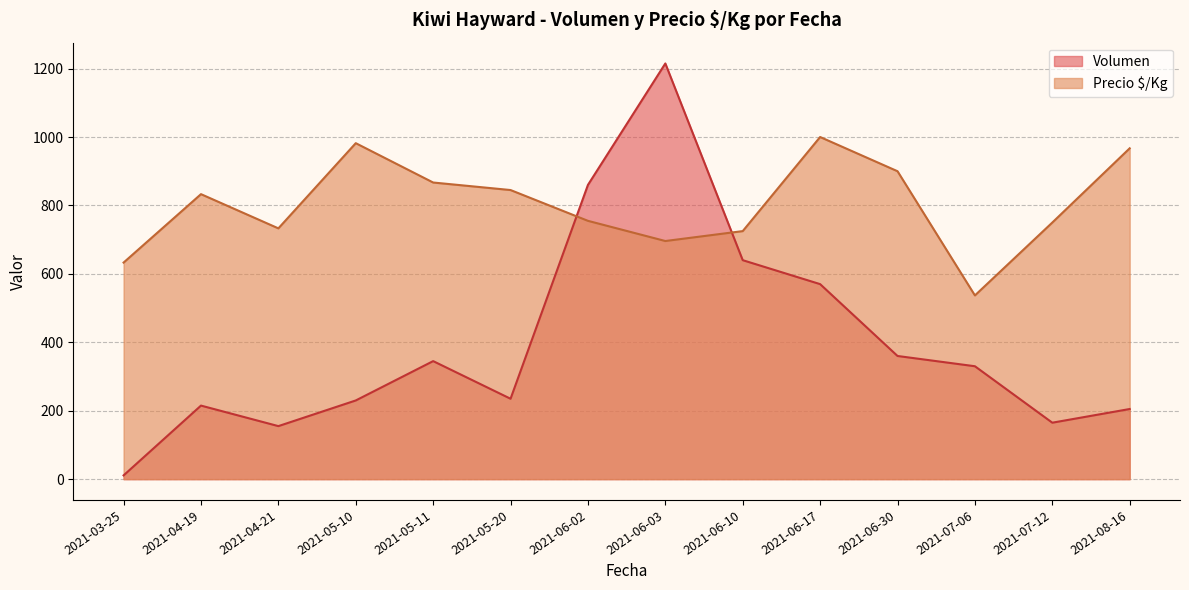

Rank the series at 2021-05-10 from highest to lowest value.

Precio $/Kg, Volumen